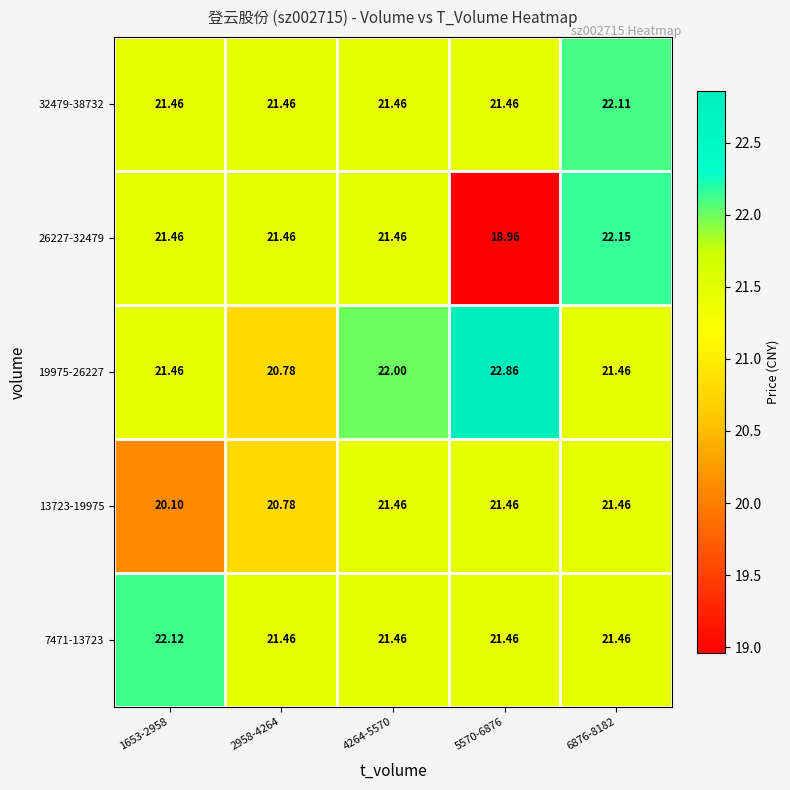

Between 2958-4264 and 4264-5570, which series saw the biggest shift?

19975-26227